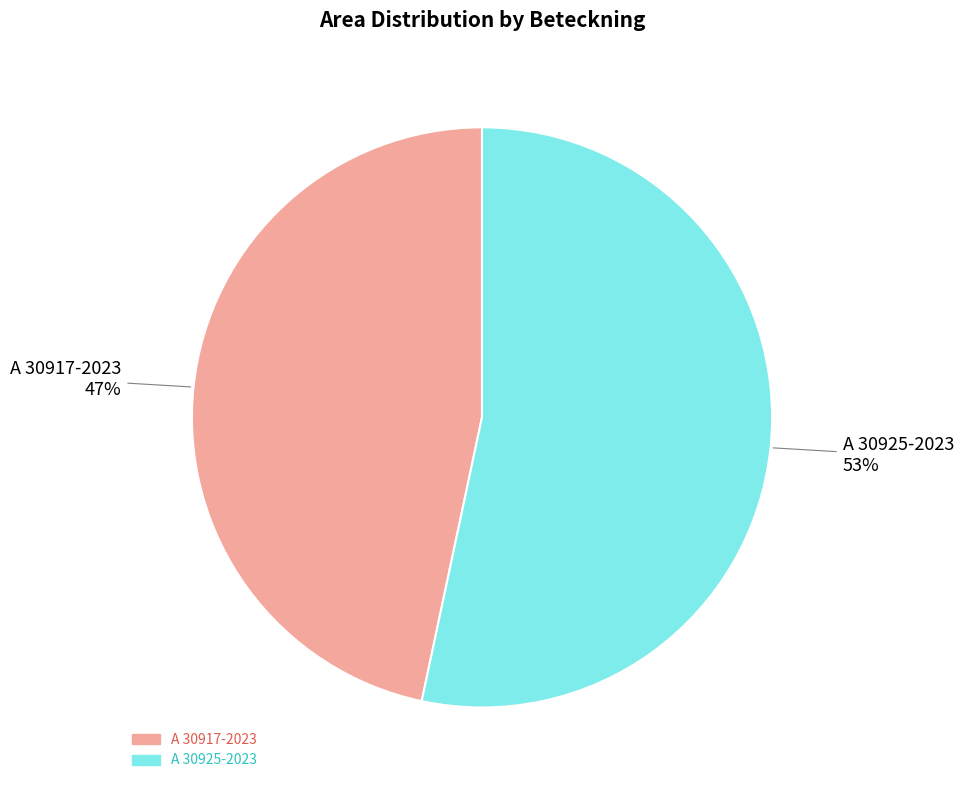

Is there a majority slice in this chart?

Yes